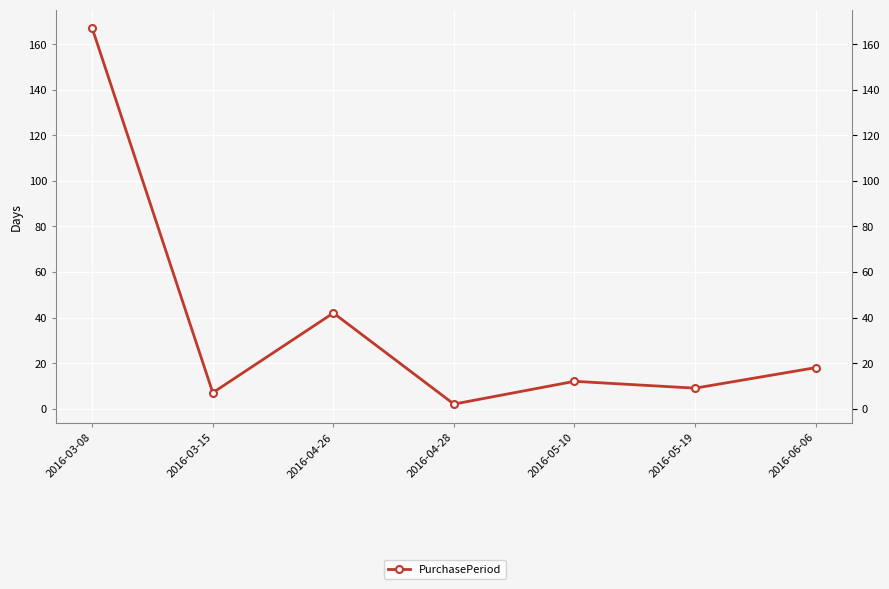

Reading left to right, transcribe all the data shown in this chart.

167	7	42	2	12	9	18